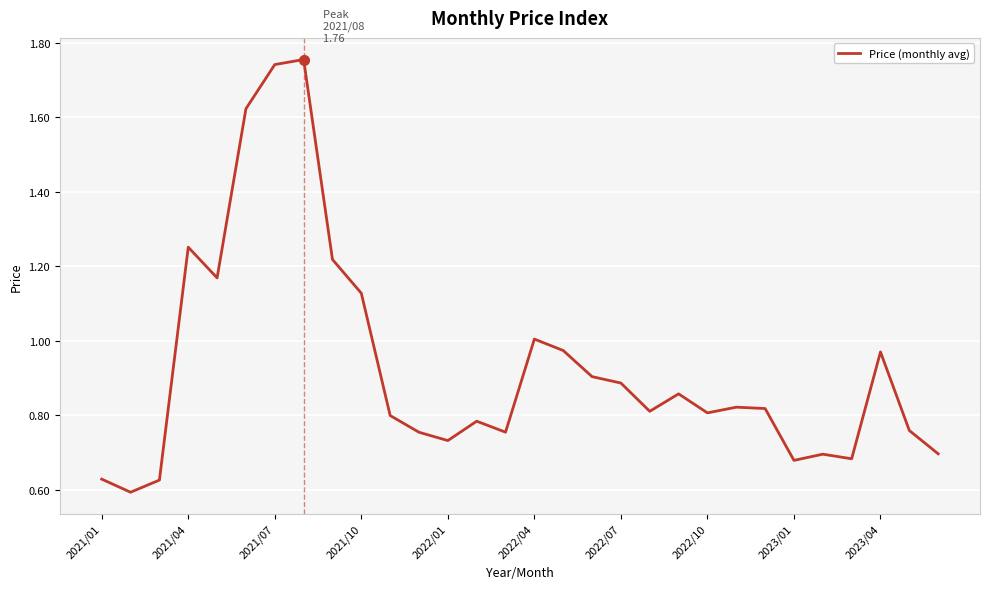

How many lines are shown in the chart?

1